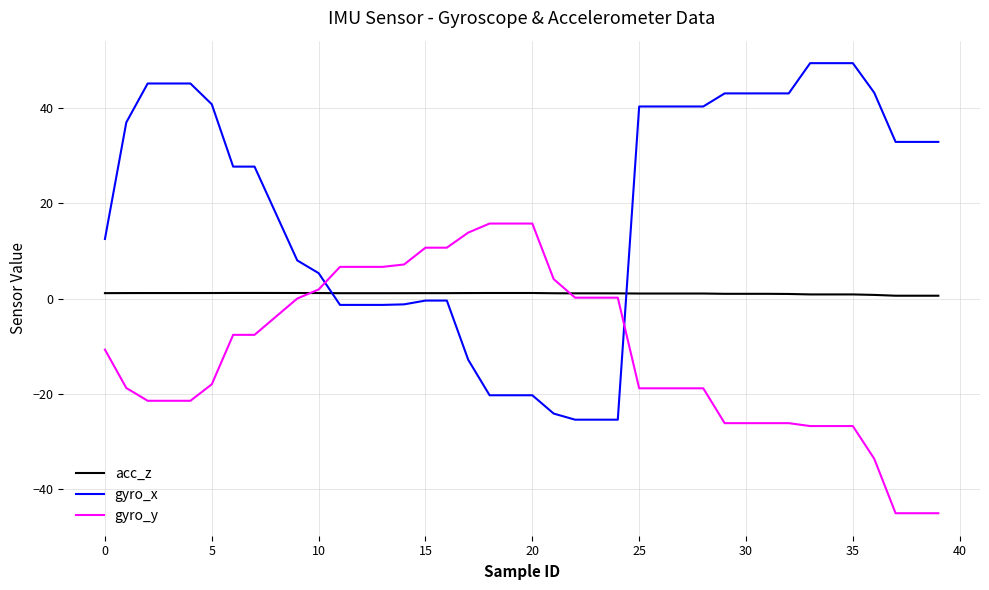

How many values in the gyro_x series exceed 32?

20